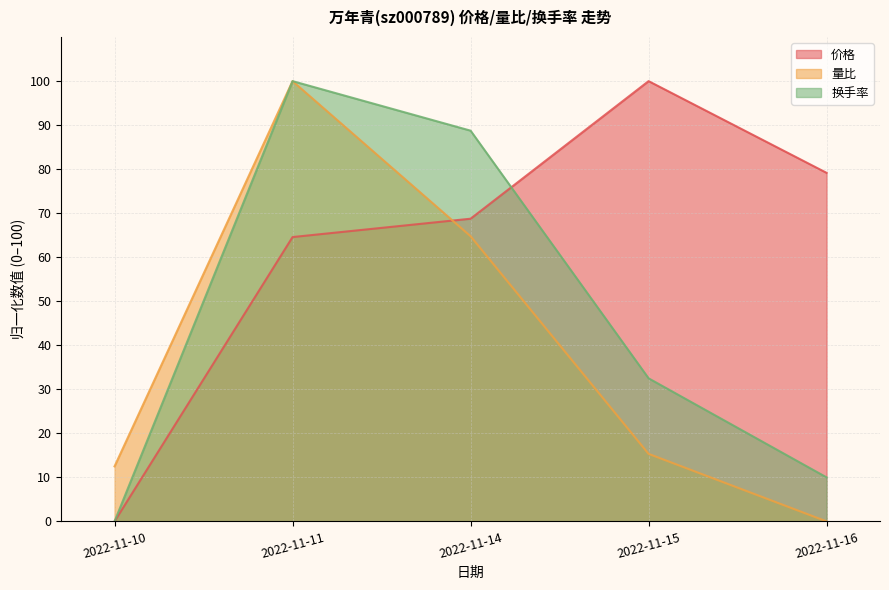

What is the difference between the maximum and minimum values in the 换手率 series?

100.0